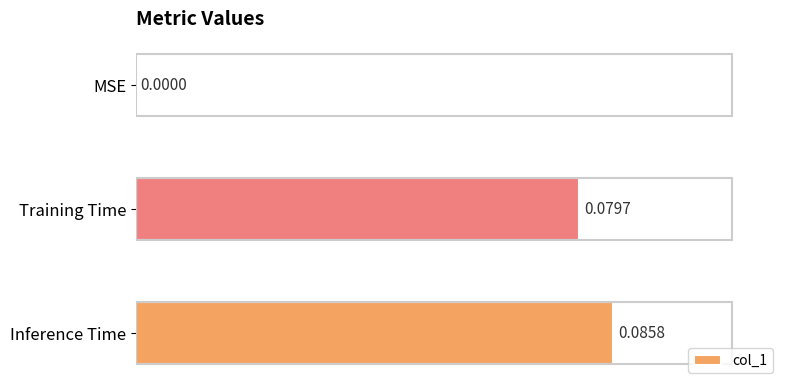

Are the bars horizontal?

Yes